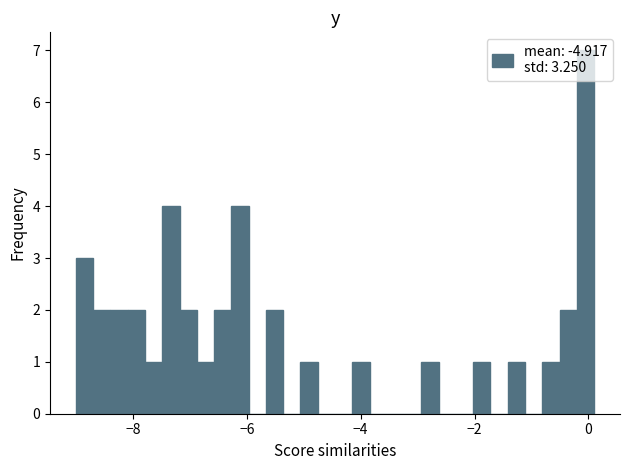

Around what value on the x-axis is the tallest bar? Give the approximate position of its centre, as read against the axis.

0.0